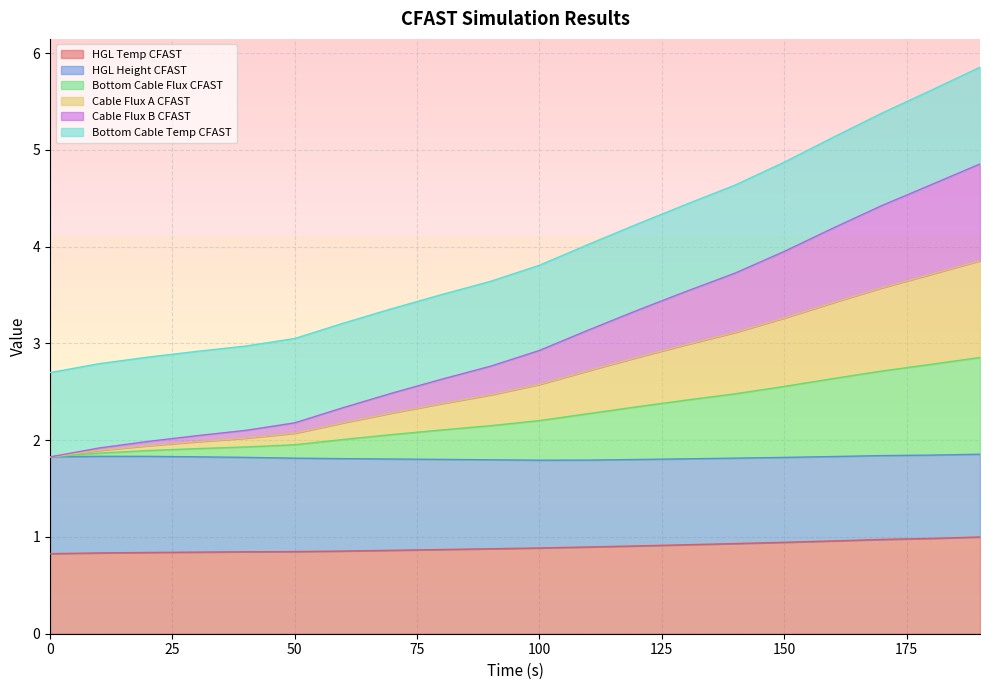

What is the minimum value shown in the chart?

0.8